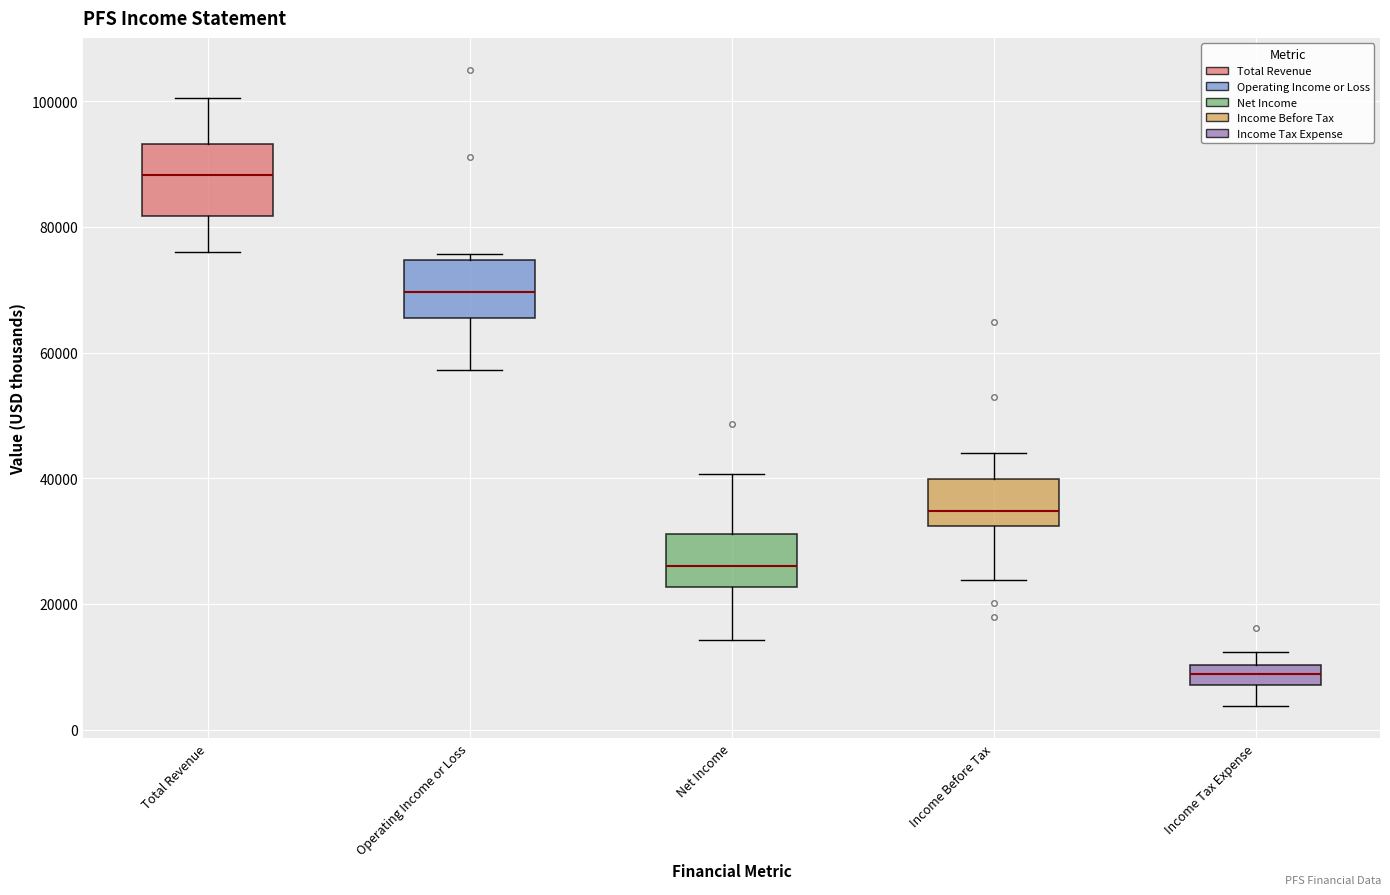

Which box has the highest median line?

Total Revenue